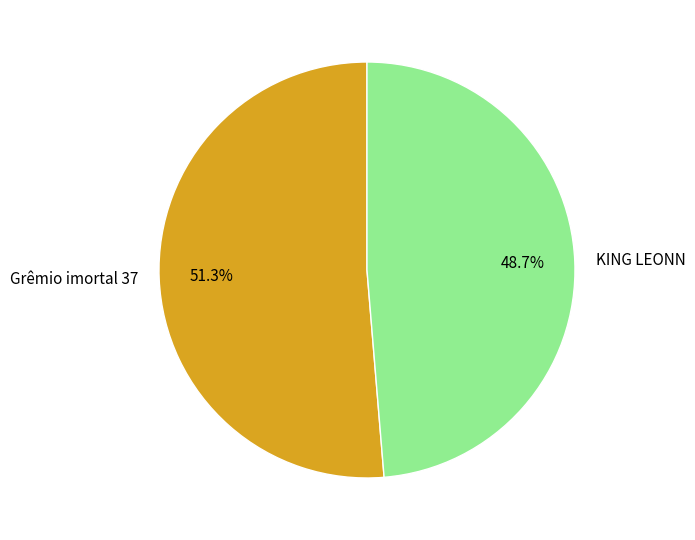

To the nearest percent, what is the difference between the Grêmio imortal 37 and KING LEONN slice percentages?

3%